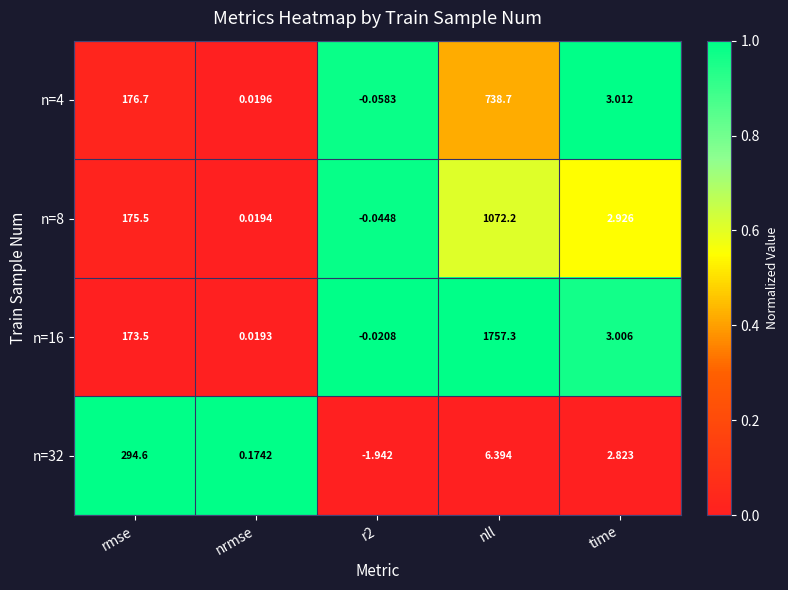

Where does the n=8 series first go above 2?

rmse